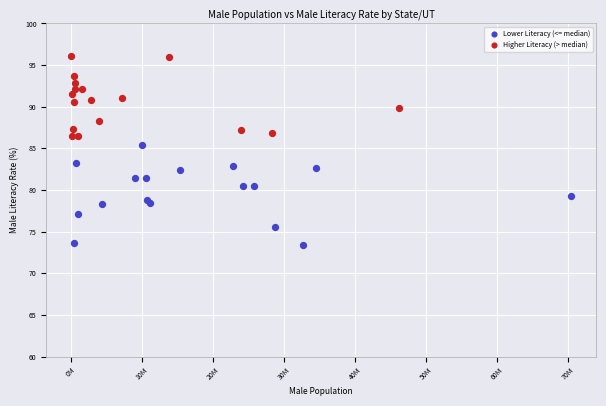

Which series contains the highest Y value?

Higher Literacy (> median)